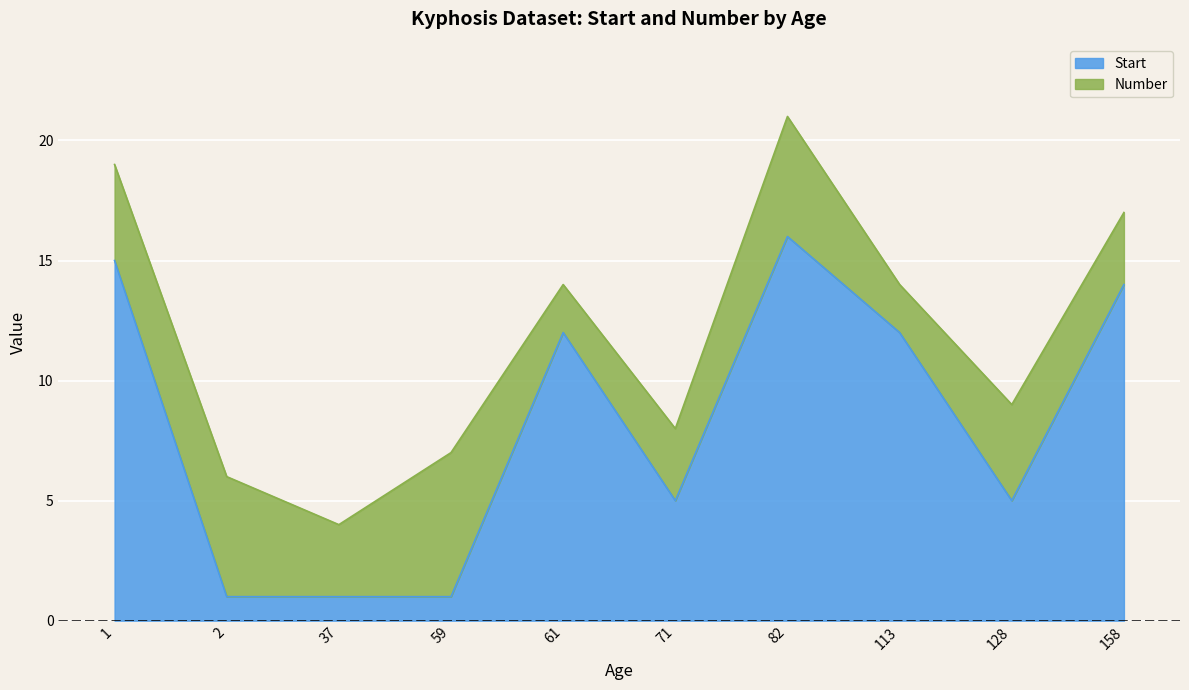

True or false: Start has a value of 15 at 1.

True